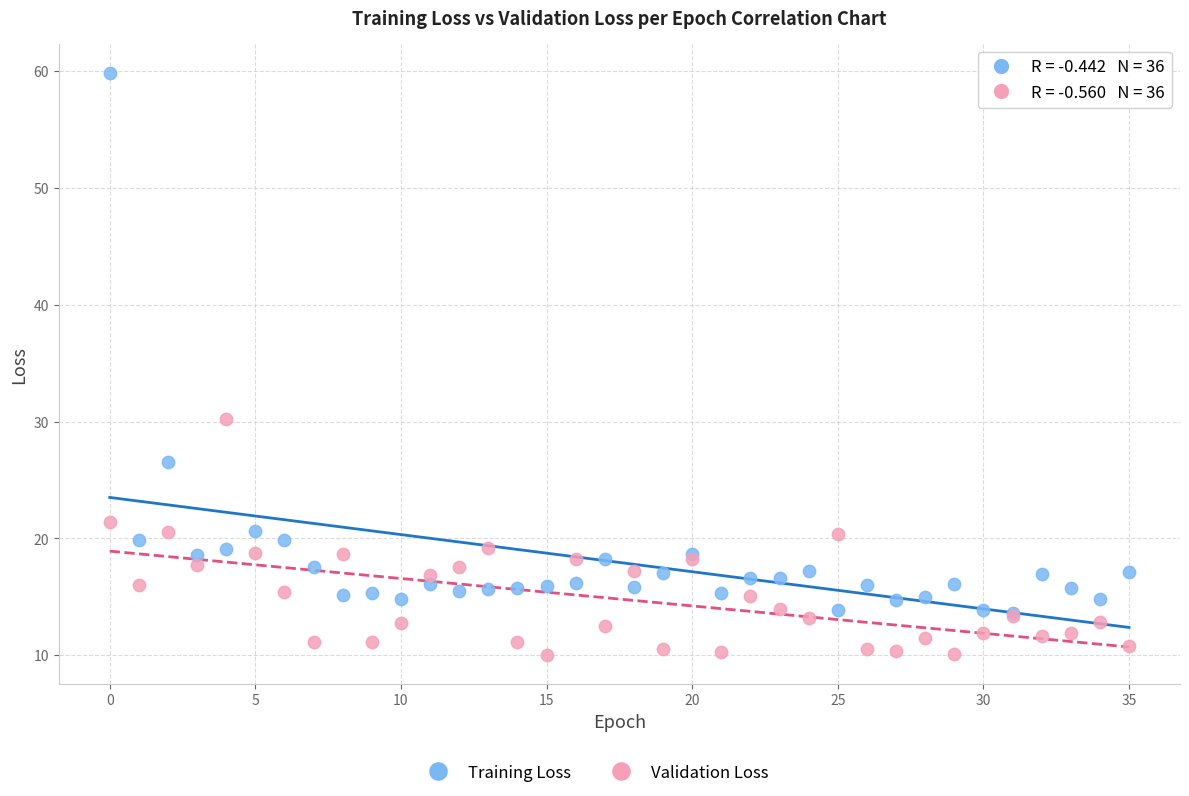

Across all series, what Y value is closest to 34?

30.2